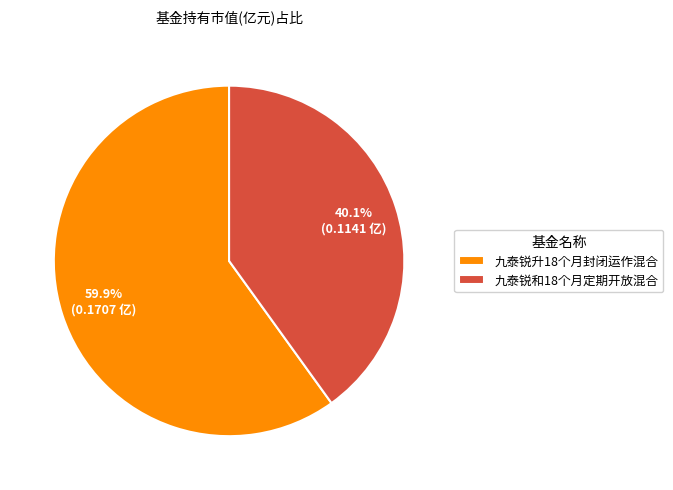

Between 九泰锐和18个月定期开放混合 and 九泰锐升18个月封闭运作混合, which is larger?

九泰锐升18个月封闭运作混合